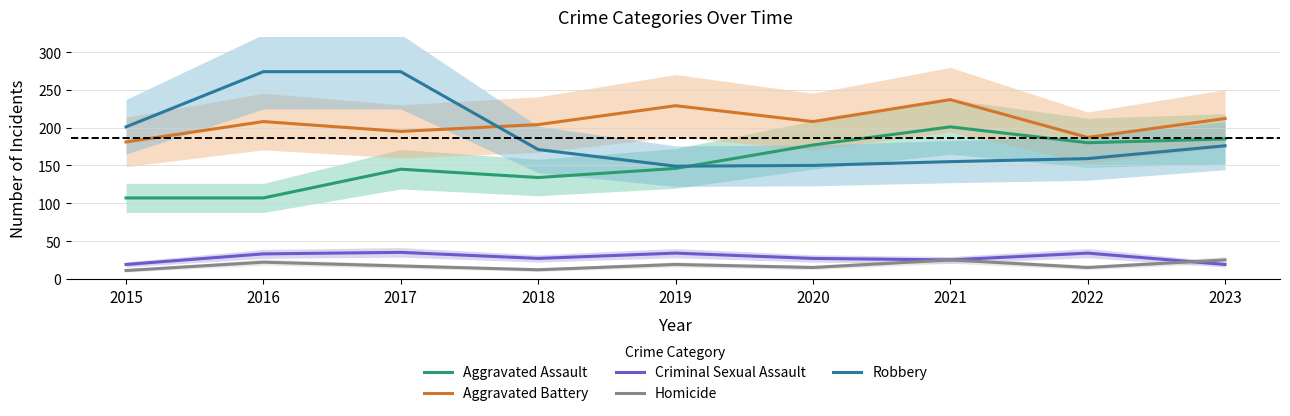

What is the difference between the maximum and second lowest values in the Criminal Sexual Assault series?

16